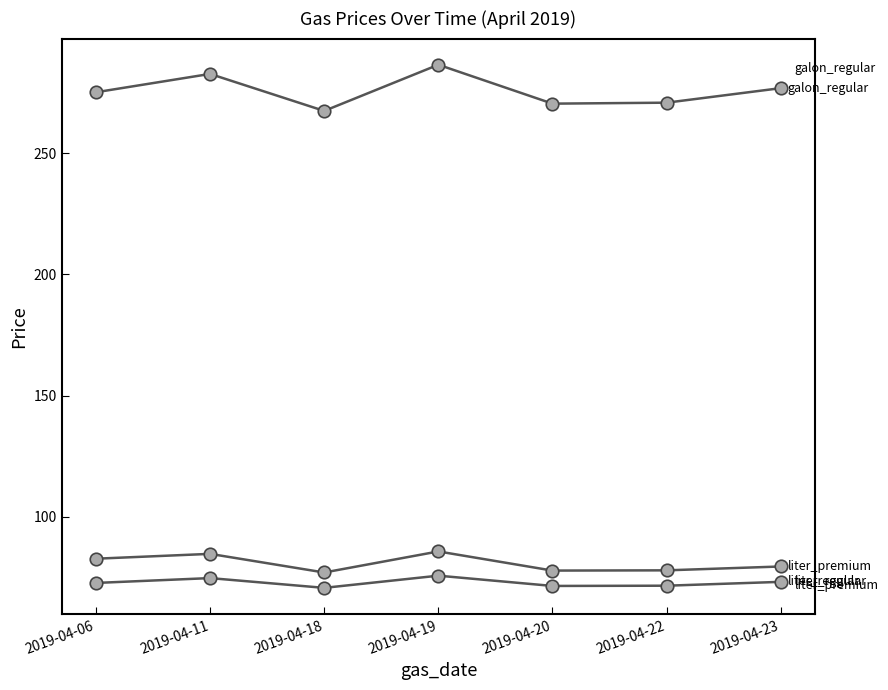

How many data points does each series have?

7